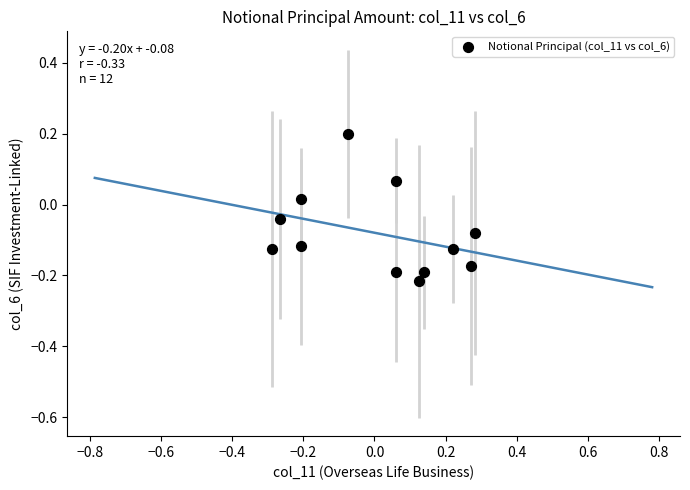

What is the range of Y values (max minus min)?

0.4